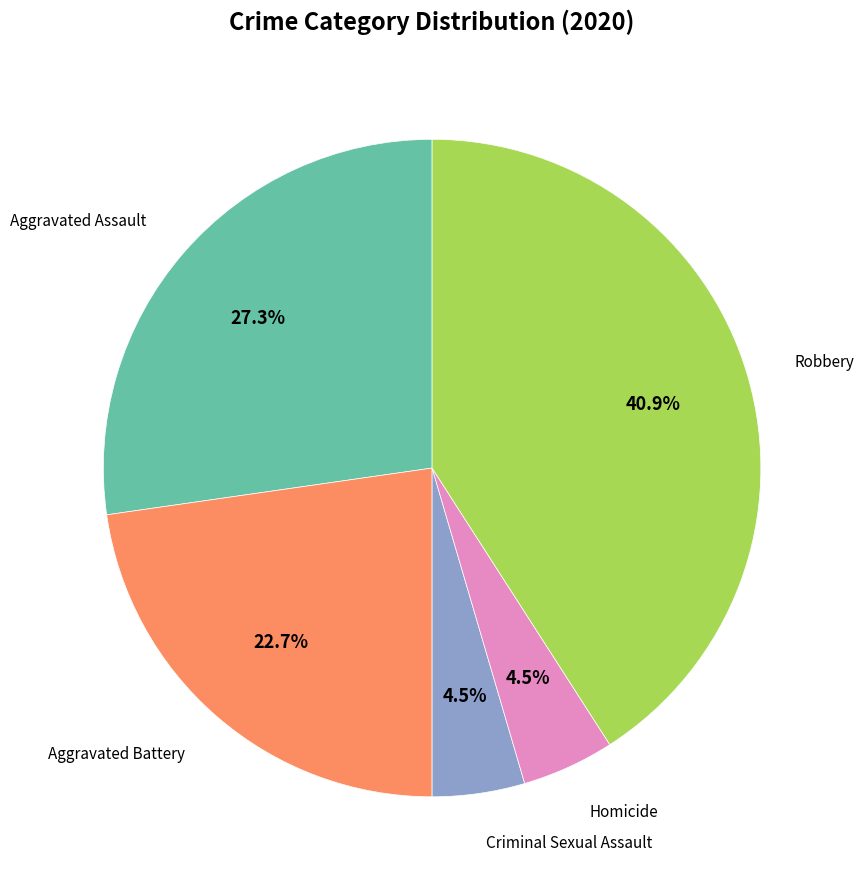

Is there a majority slice in this chart?

No